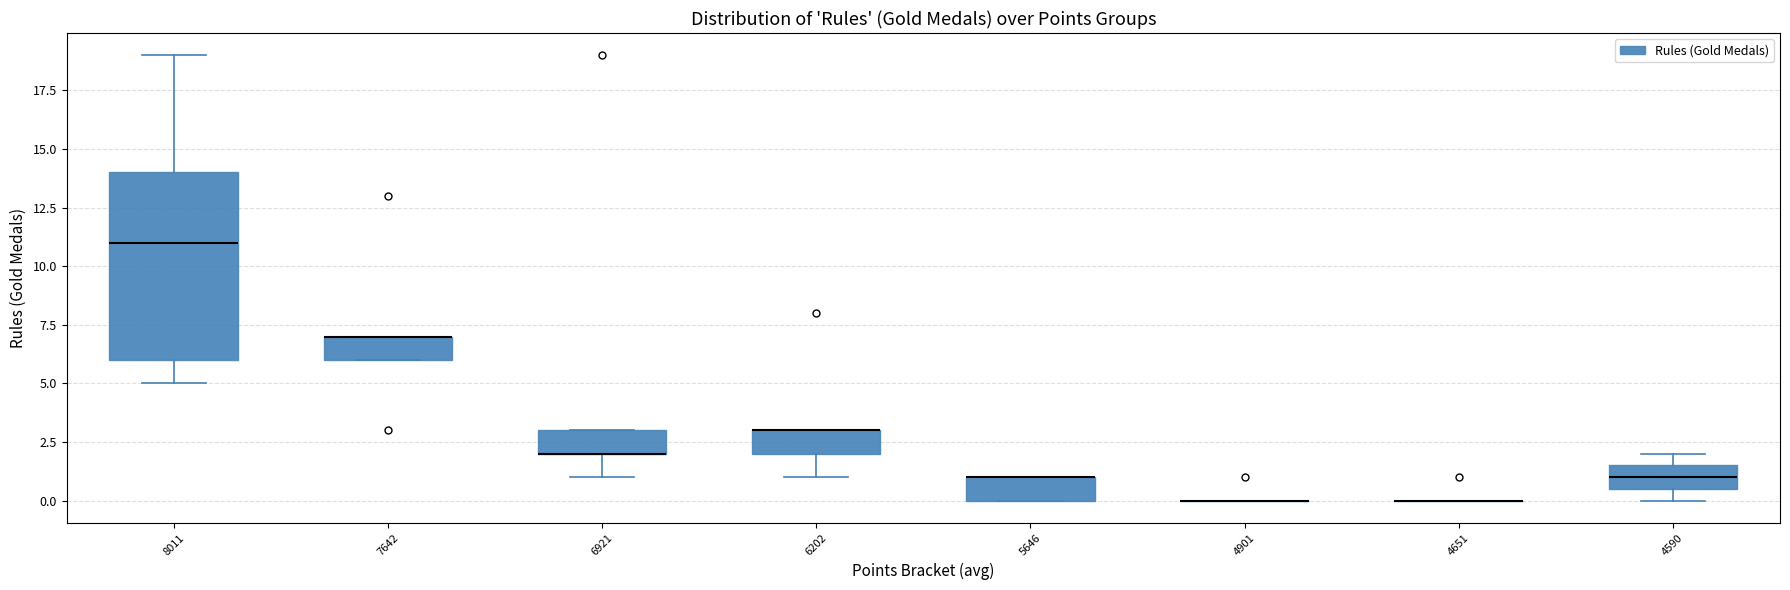

Reading left to right, read every box against the y-axis: the position of its median line, the range the box covers, and the ends of its whiskers. The values are not printed on the chart, so give them approximately, as read against the axis.

8011: median 11.0, box 6.0 to 14.0, whiskers 5.0 to 19.0
7642: median 7.0 (drawn on the box's upper edge), box 6.0 to 7.0, whiskers 6.0 to 7.0
6921: median 2.0 (drawn on the box's lower edge), box 2.0 to 3.0, whiskers 1.0 to 3.0
6202: median 3.0 (drawn on the box's upper edge), box 2.0 to 3.0, whiskers 1.0 to 3.0
5646: median 1.0 (drawn on the box's upper edge), box 0.0 to 1.0, whiskers 0.0 to 1.0
4901: box collapsed to a line at 0.0, whiskers 0.0 to 0.0
4651: box collapsed to a line at 0.0, whiskers 0.0 to 0.0
4590: median 1.0, box 0.5 to 1.5, whiskers 0.0 to 2.0